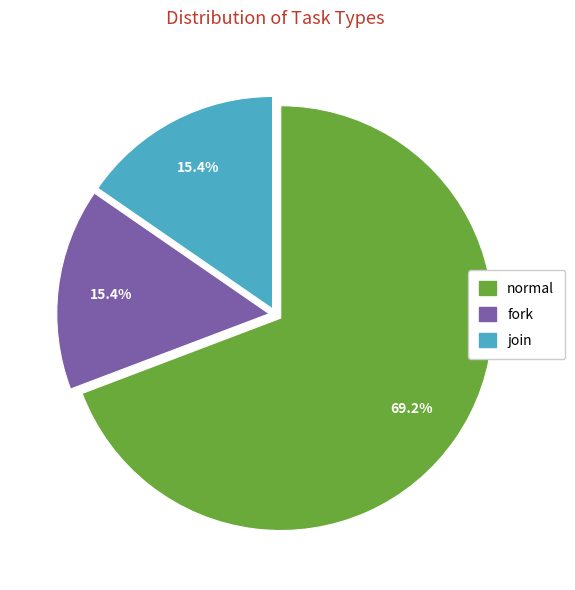

To the nearest percent, what is the difference between the normal and fork slice percentages?

54%